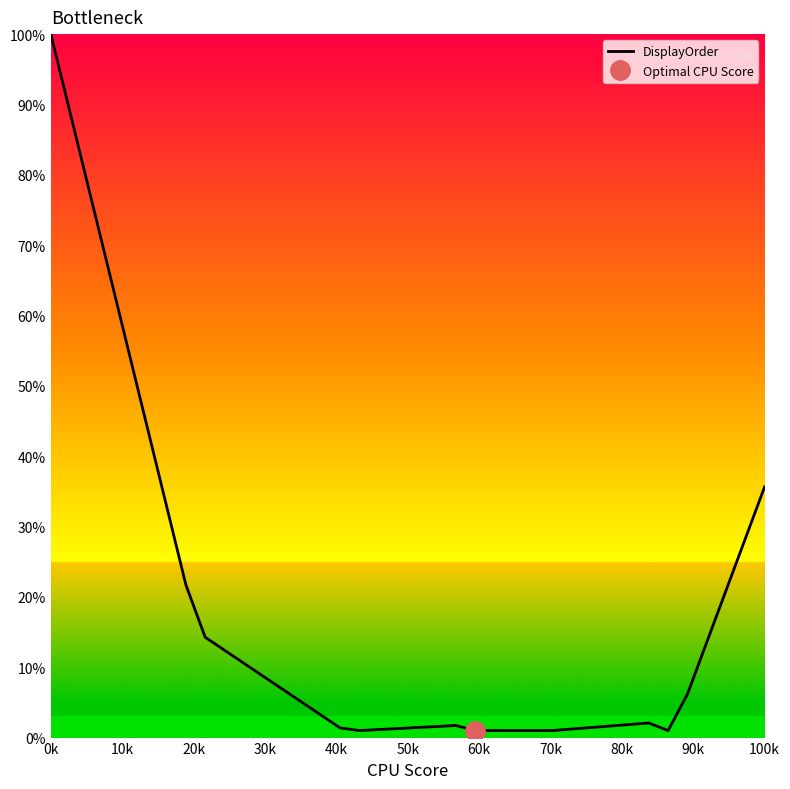

What is the difference between the maximum and minimum values?

99.0